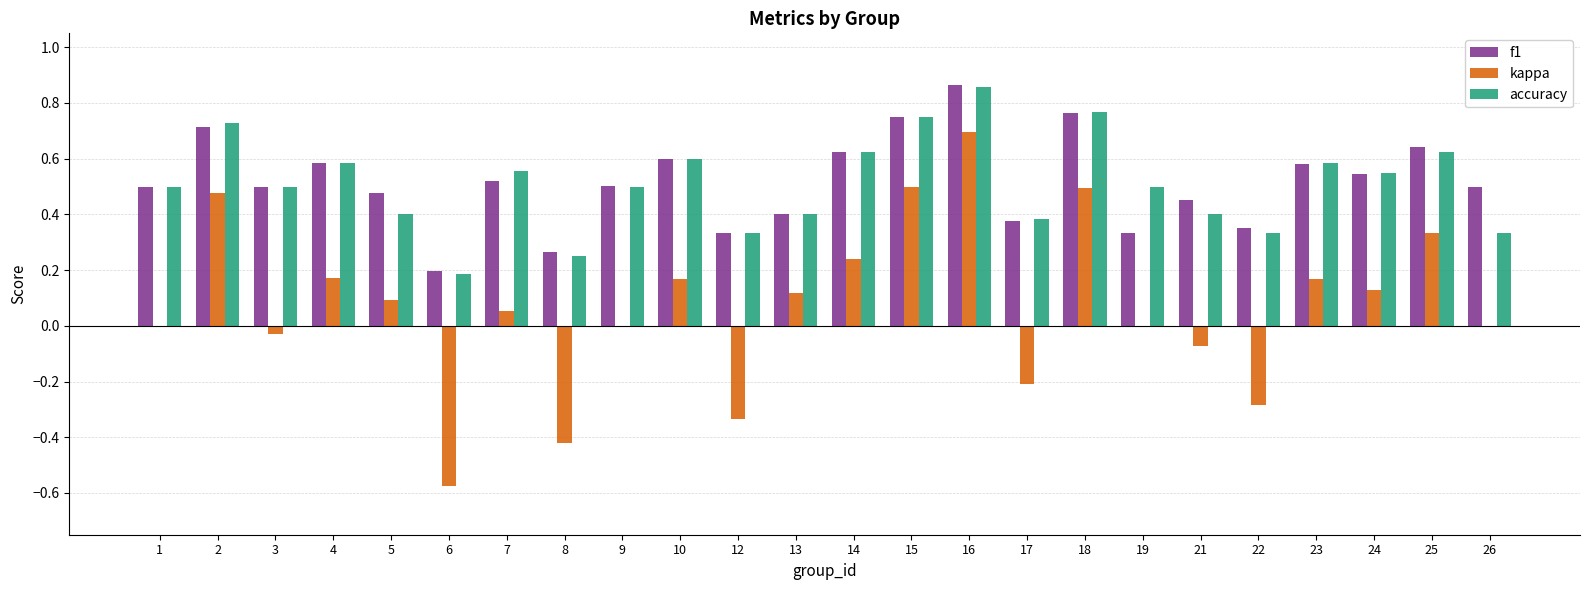

Which series changed the most between 2 and 12?

kappa